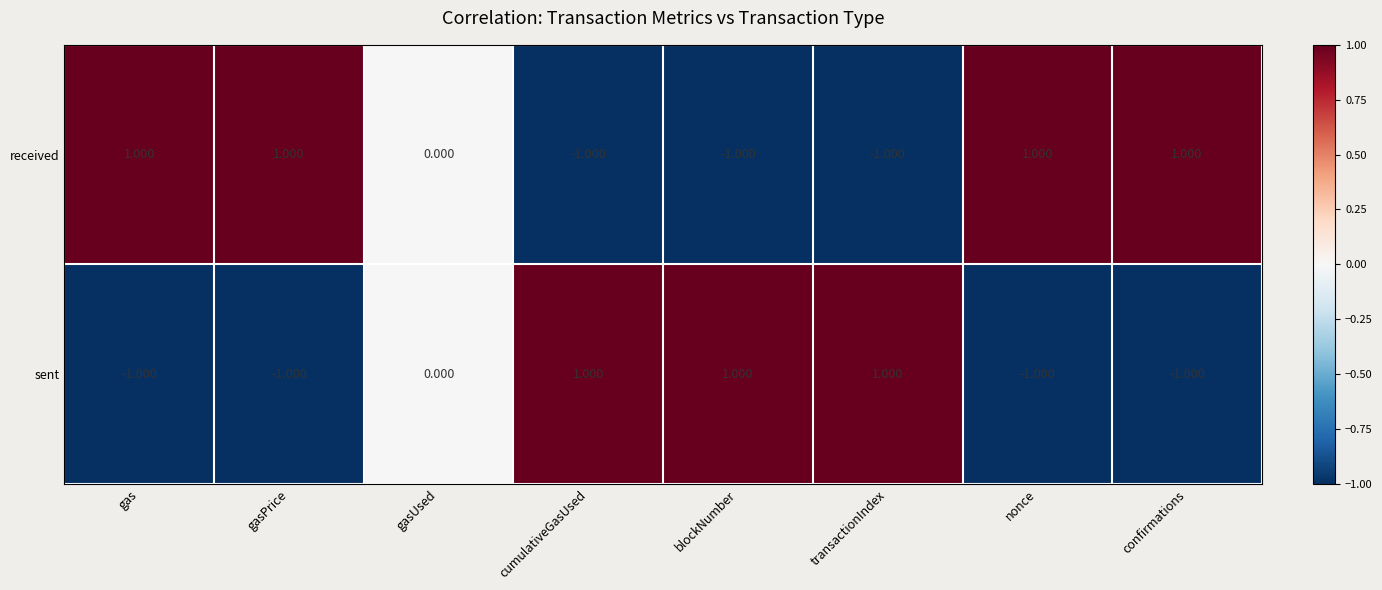

Rank the series at transactionIndex from lowest to highest value.

received, sent